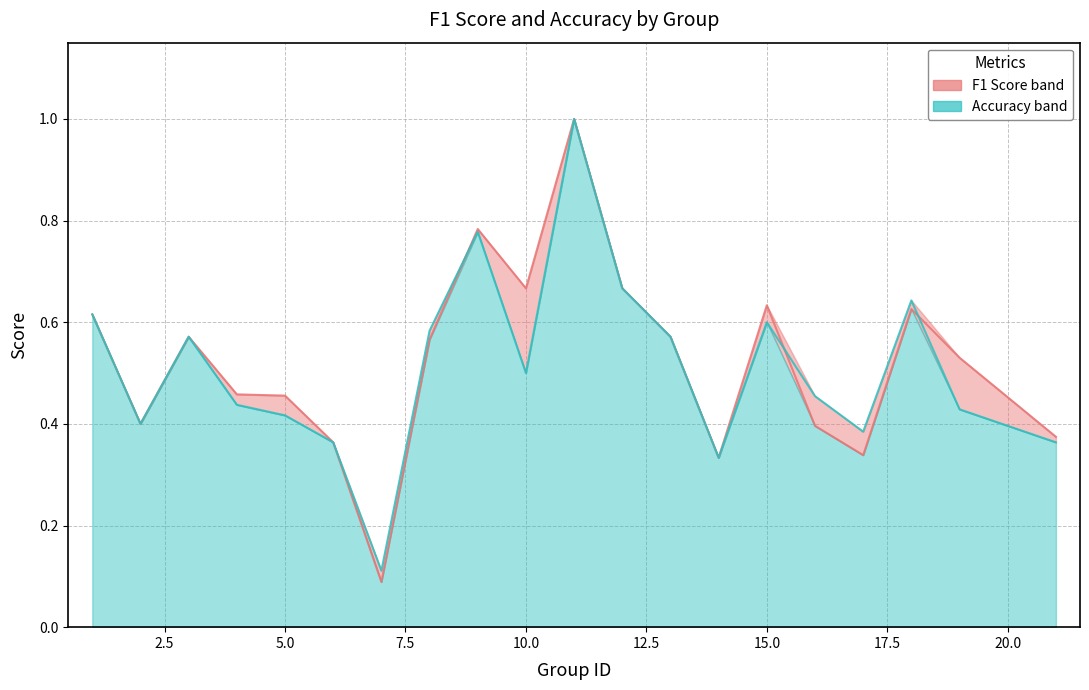

Where do accuracy and f1 first cross each other?

8 and 9